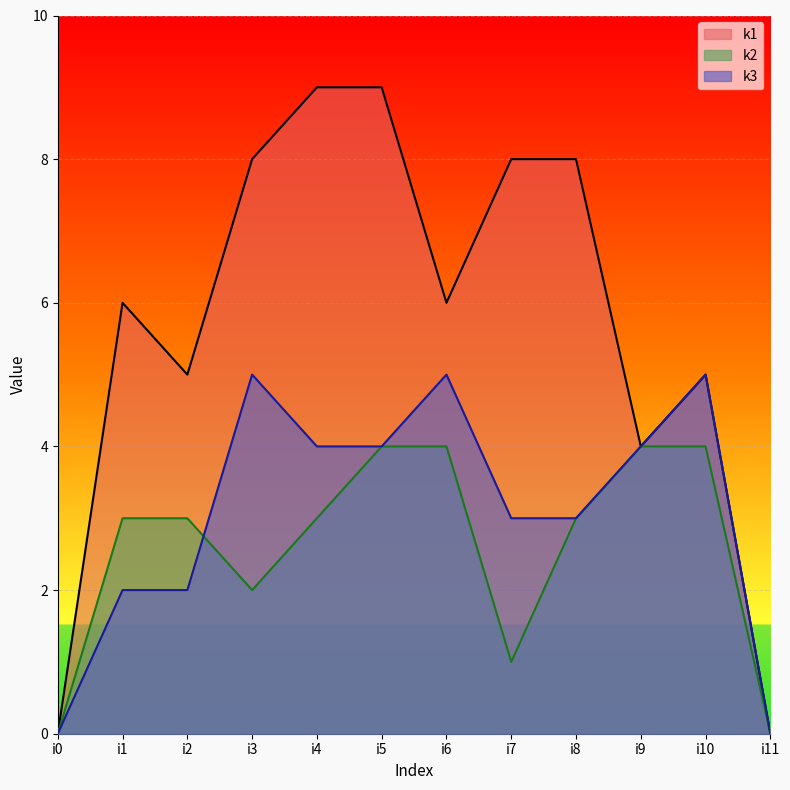

Which series has the largest total across all categories?

k1